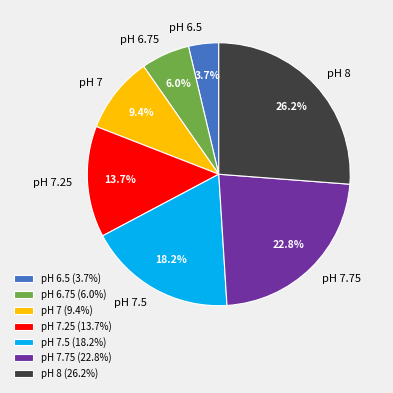

To the nearest percent, what is the difference between the pH 6.5 and pH 7 slice percentages?

6%